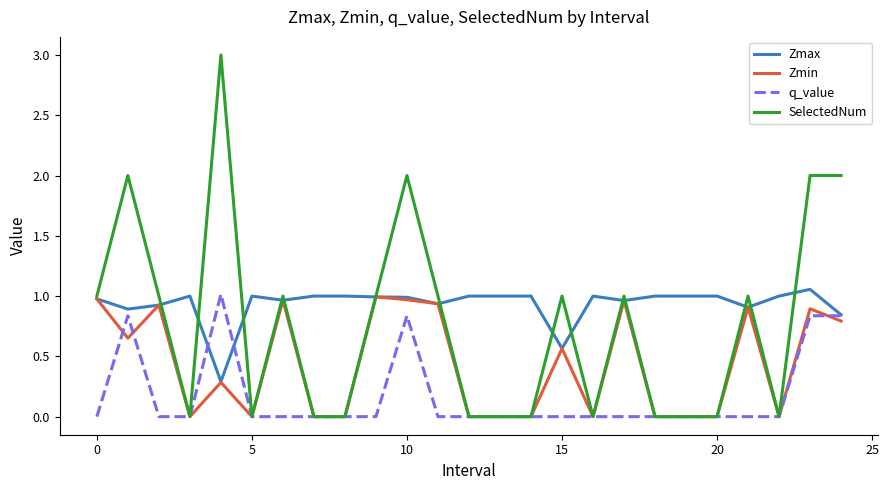

Which series has the widest spread of values?

SelectedNum